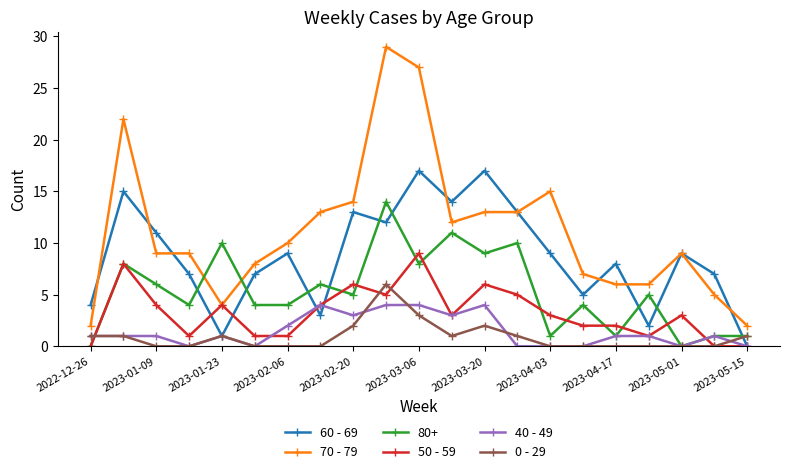

Which series has the largest range (max minus min)?

70 - 79